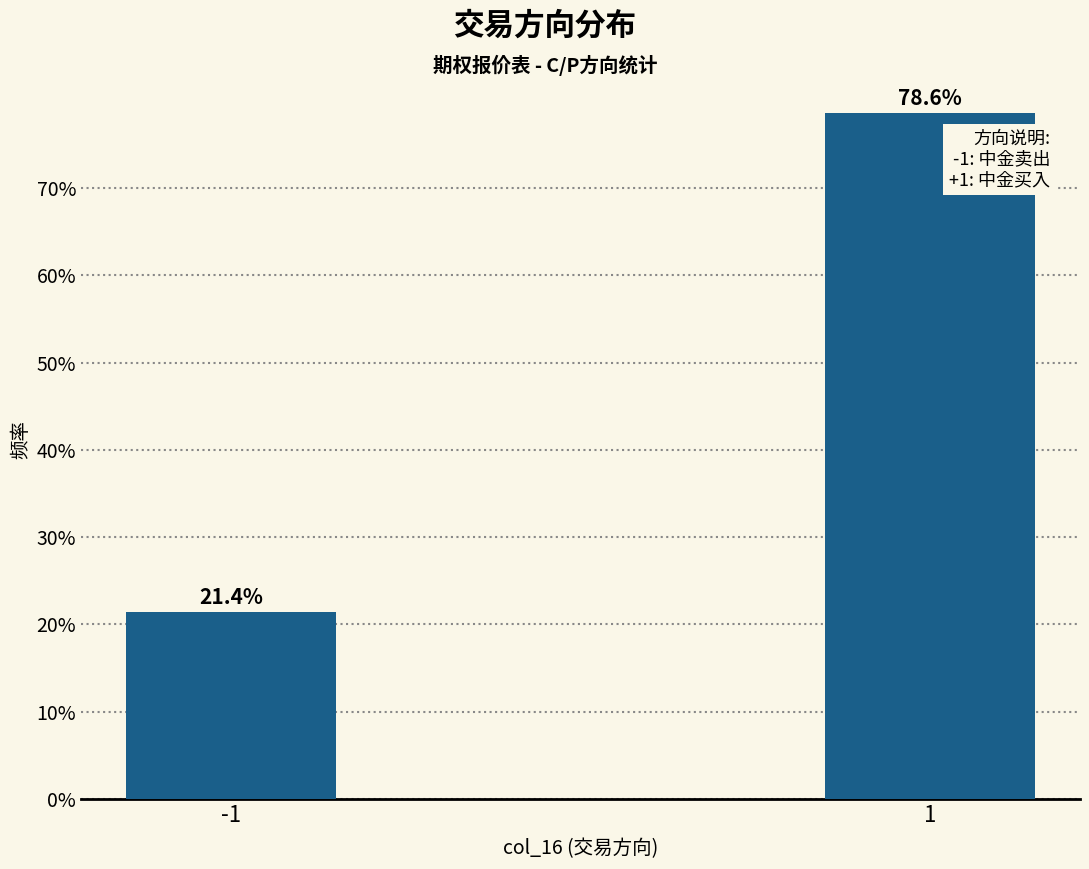

Does the chart contain any negative values?

No